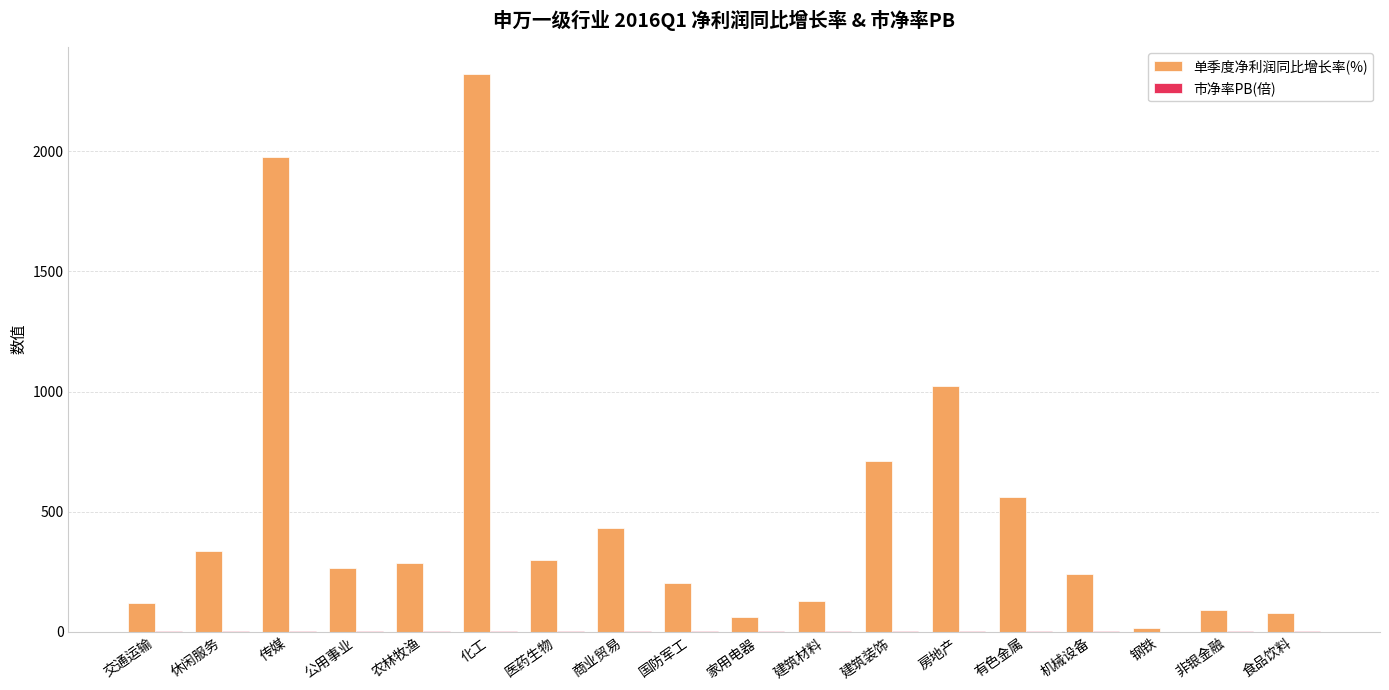

Where does the 单季度净利润同比增长率(%) series first go above 286?

休闲服务